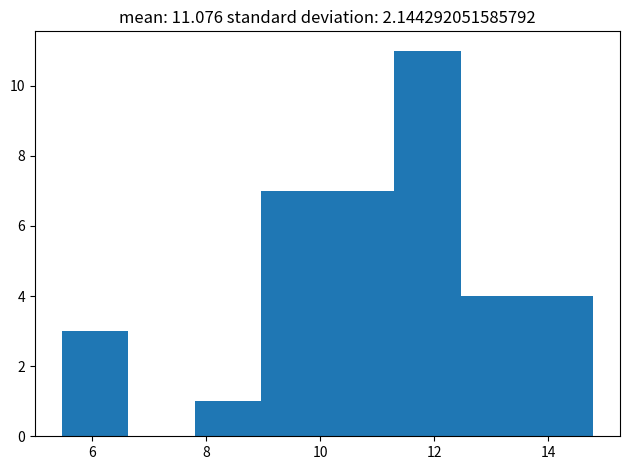

Over which range of the x-axis is the bar tallest?

11.2 to 12.4